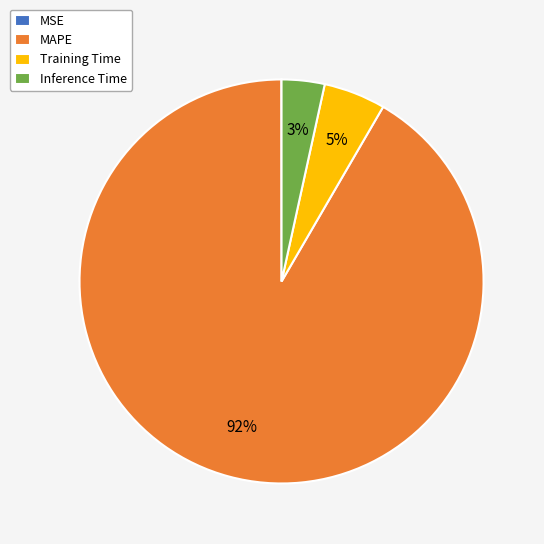

Combined, do MAPE and Inference Time account for over 50%?

Yes